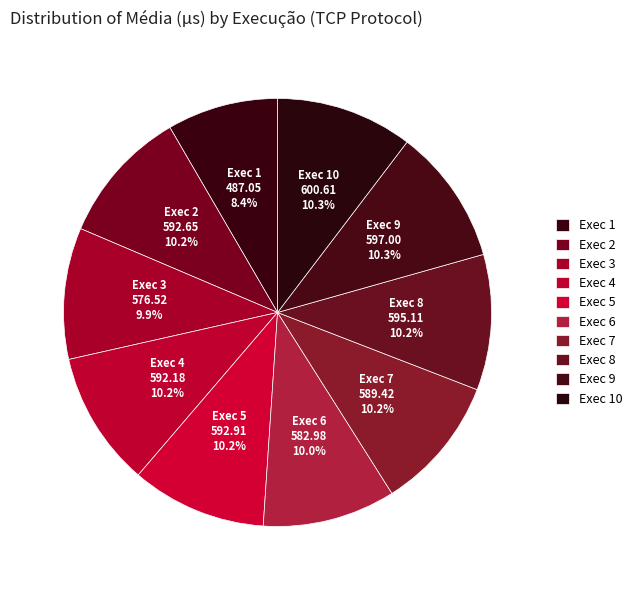

How many slices are in this pie chart?

10